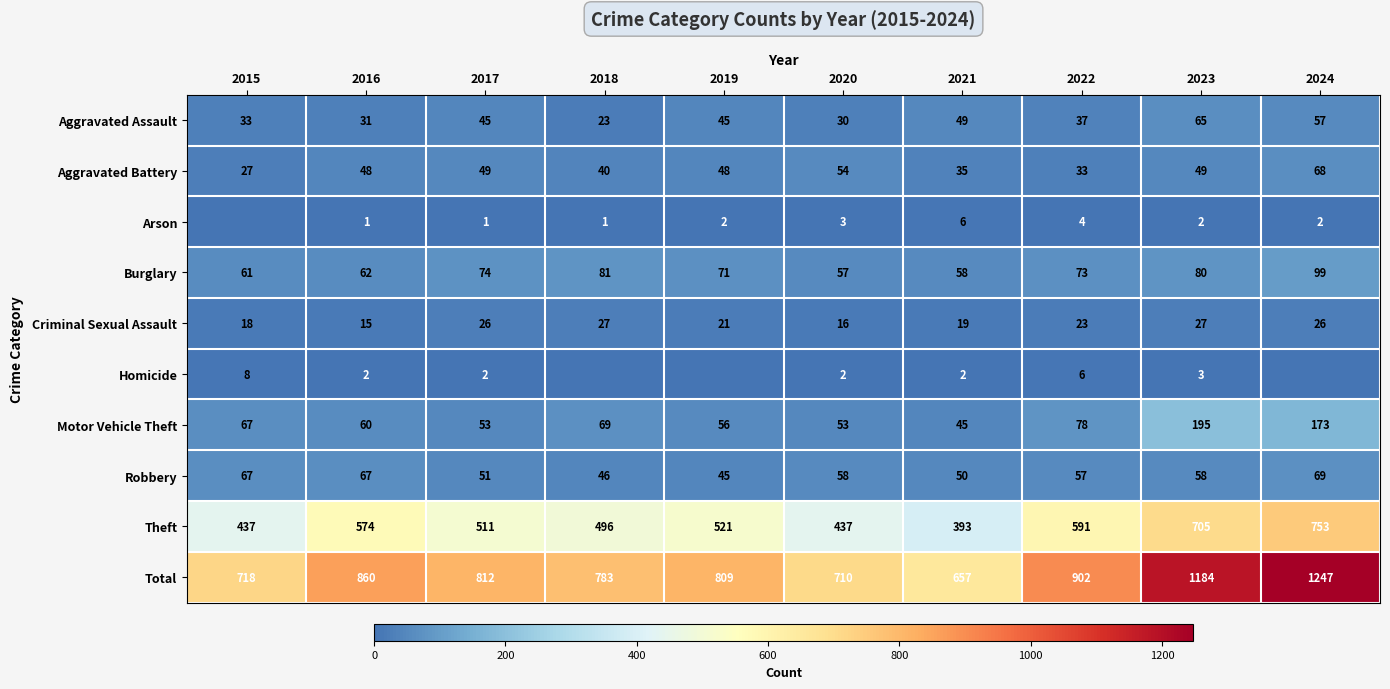

Which series changed the most between 2020 and 2021?

Total